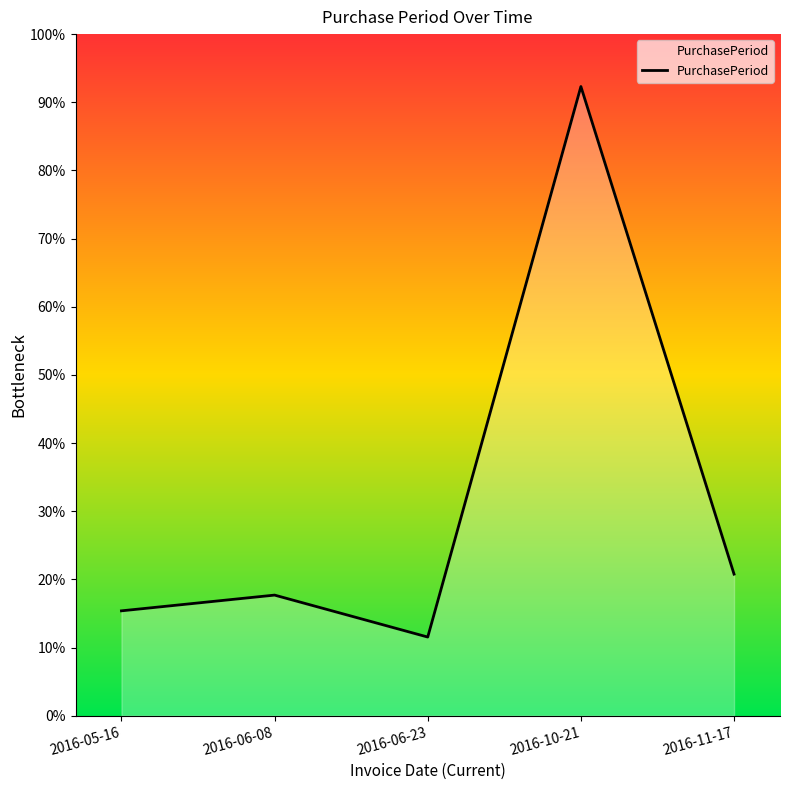

Is this an area chart (filled region under the line)?

Yes